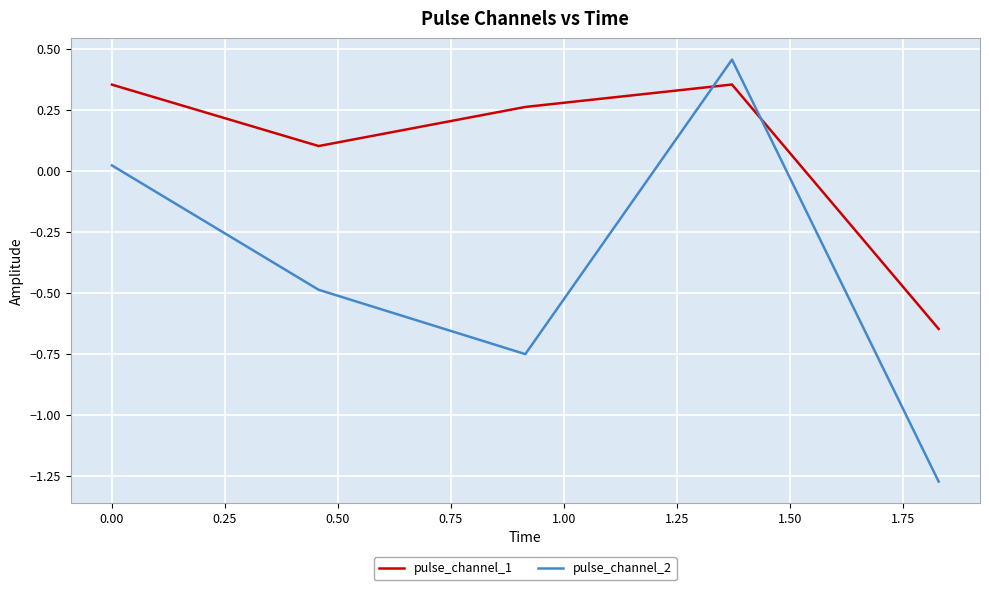

How many values in pulse_channel_1 are above zero?

4